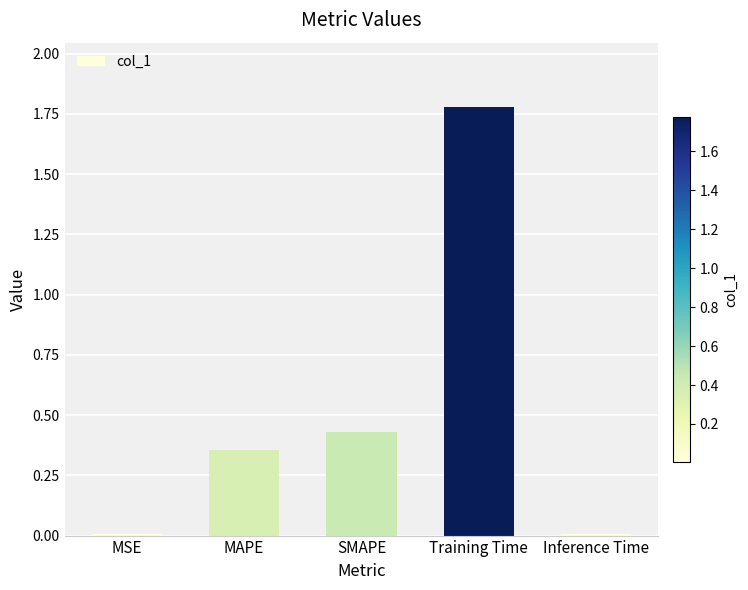

Which label corresponds to the largest value in the chart?

Training Time